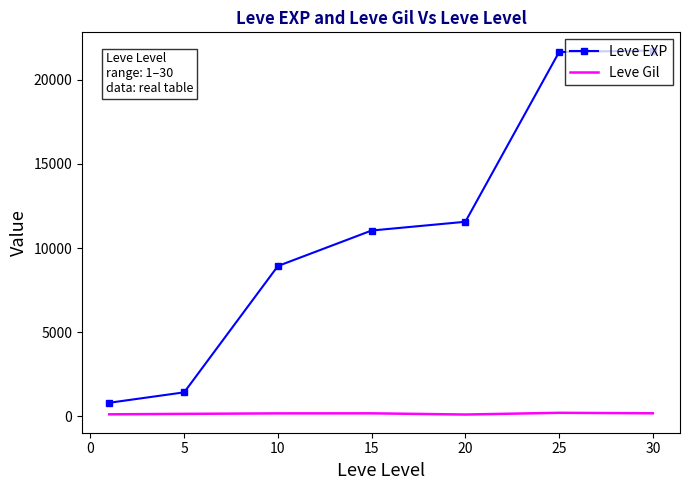

True or false: Leve EXP and Leve Gil cross at least once.

False